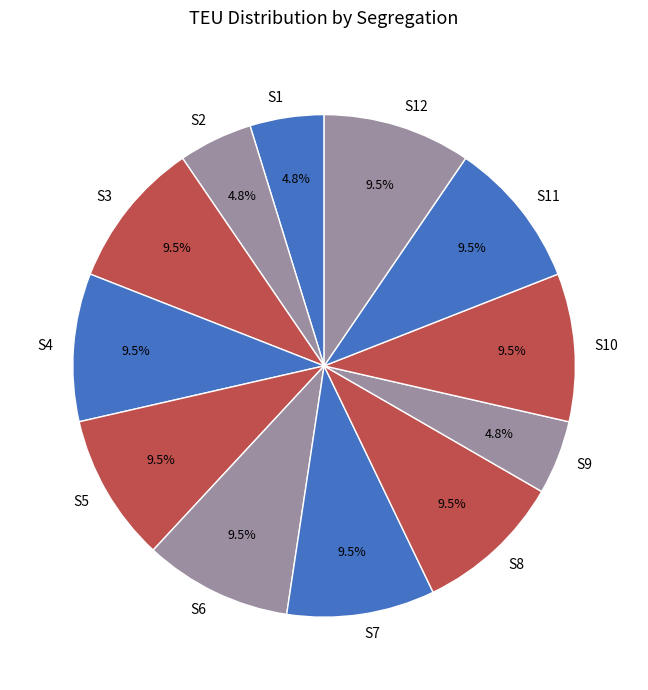

Is S6 the majority of the pie?

No